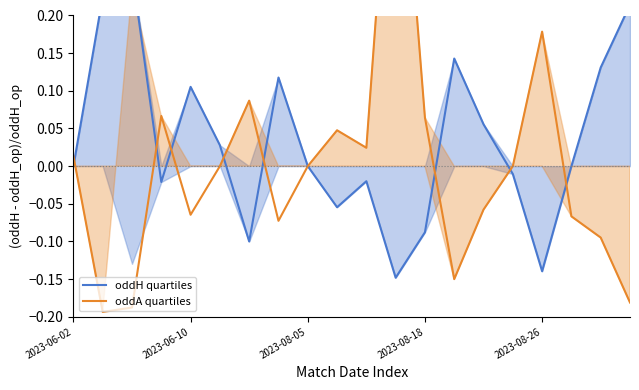

How many positive values does the oddH quartiles series have?

9